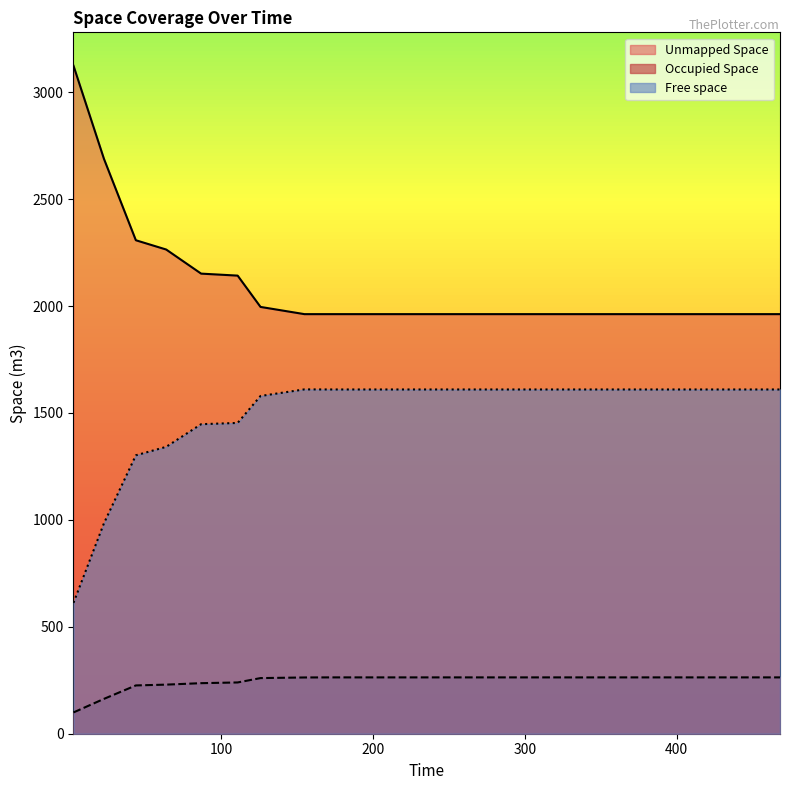

What is the difference between the maximum and minimum values in the Unmapped Space series?

1161.6